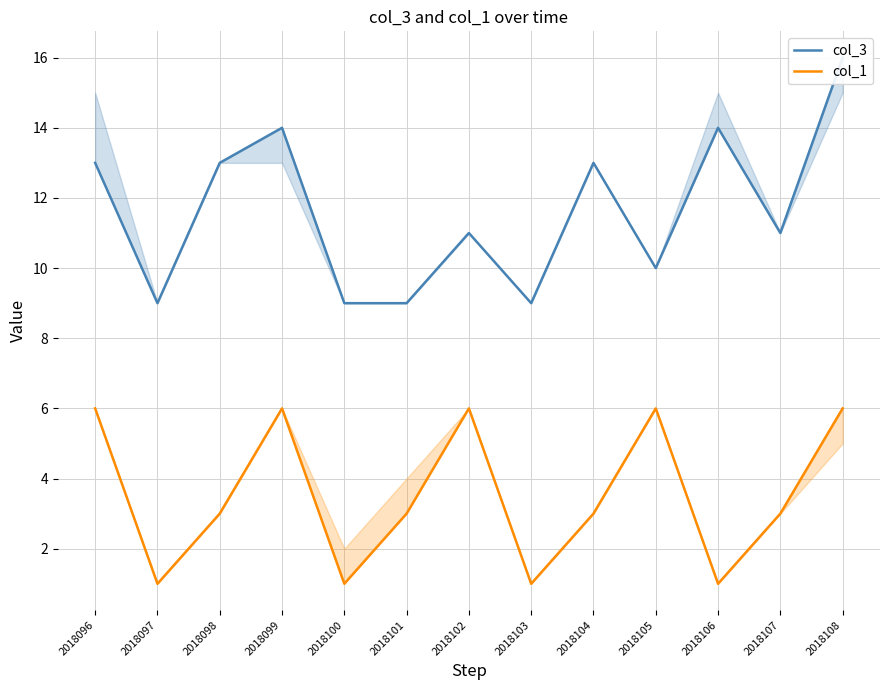

What are all the series names shown in the legend?

col_3, col_1